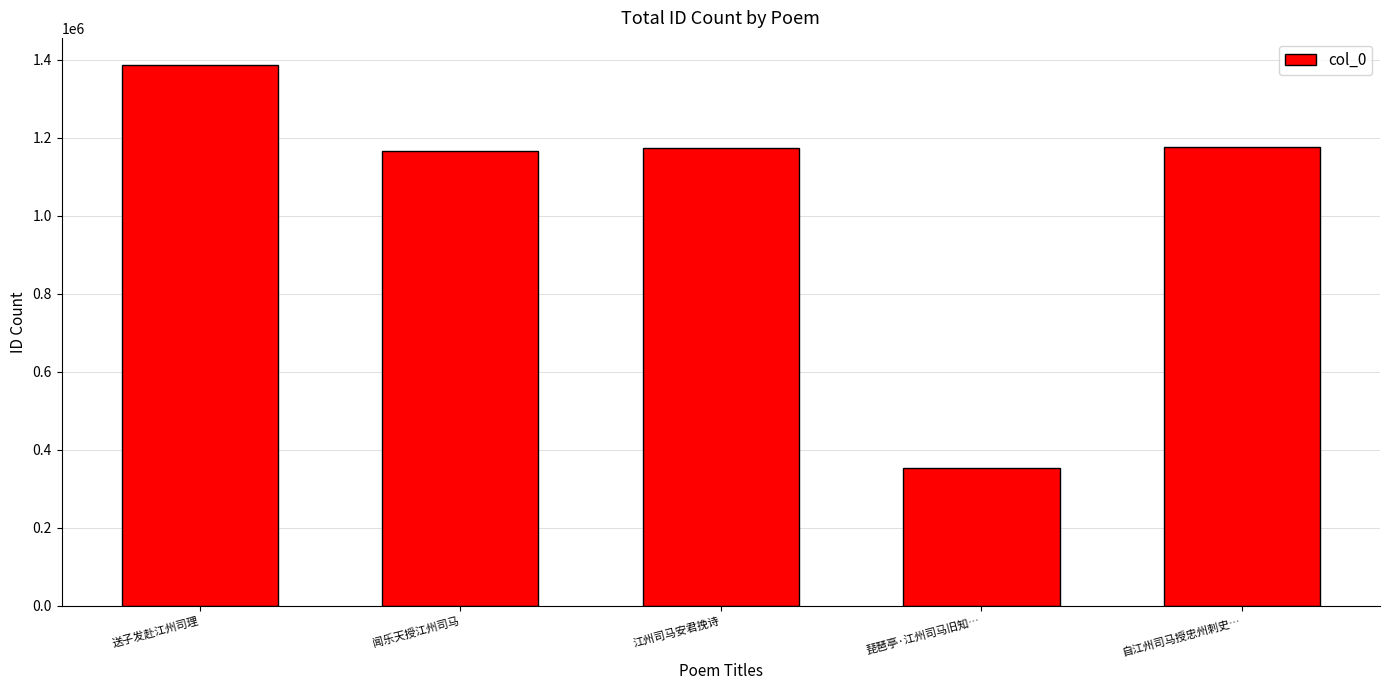

What is the minimum value shown in the chart?

351870